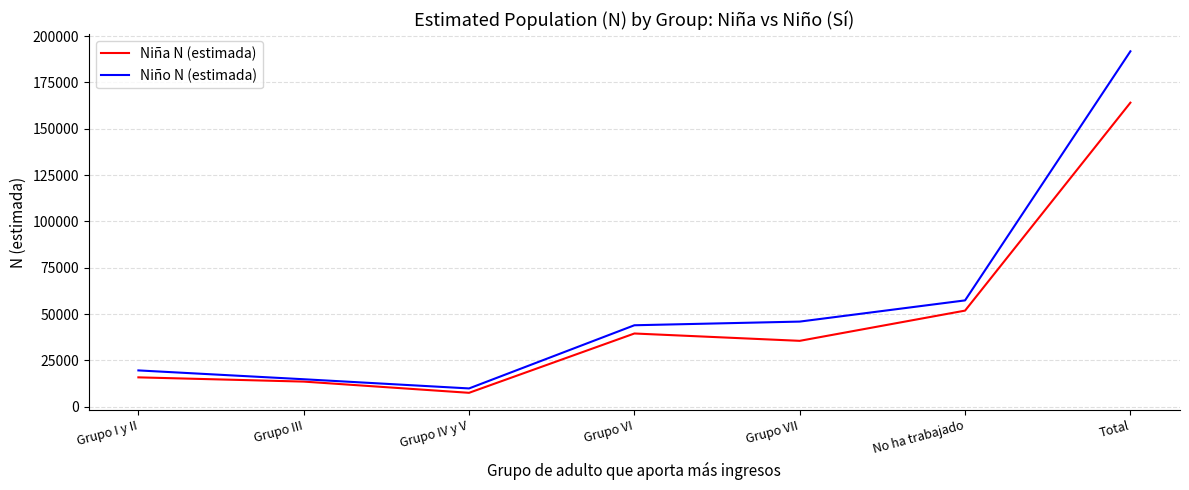

Reading left to right, what are all the values shown in this chart?

Niña N (estimada): Grupo I y II=15887	Grupo III=13598	Grupo IV y V=7547	Grupo VI=39542	Grupo VII=35584	No ha trabajado=51889	Total=164048
Niño N (estimada): Grupo I y II=19631	Grupo III=14865	Grupo IV y V=9908	Grupo VI=43987	Grupo VII=45965	No ha trabajado=57403	Total=191758